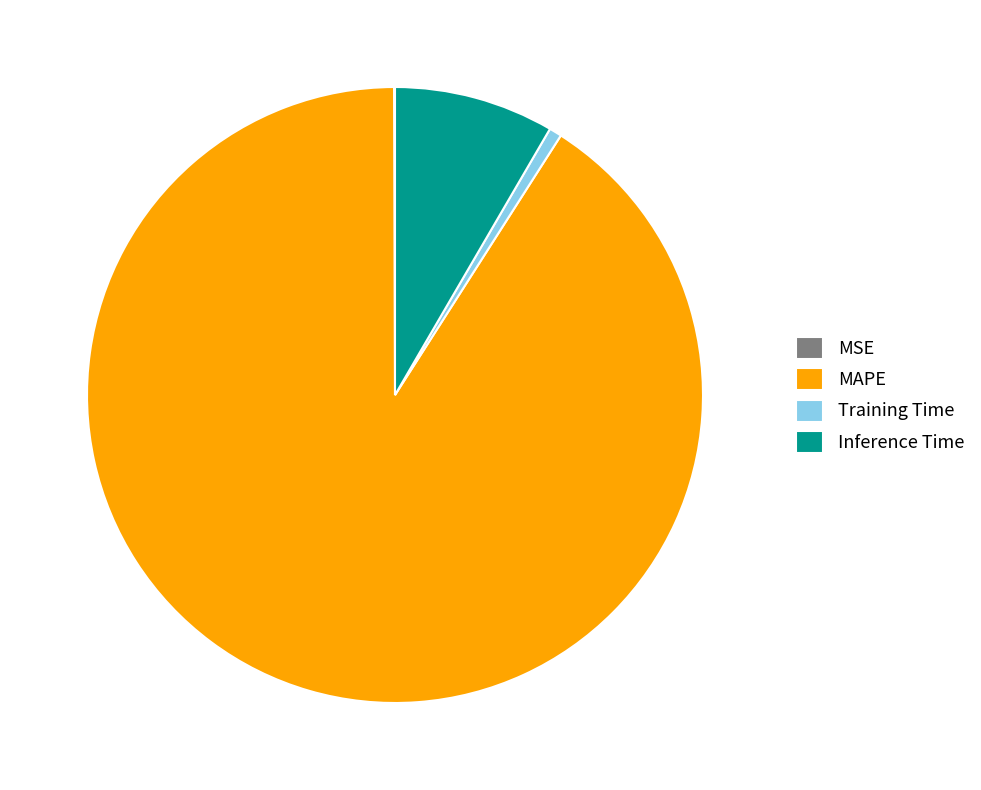

Between MAPE and Training Time, which is larger?

MAPE